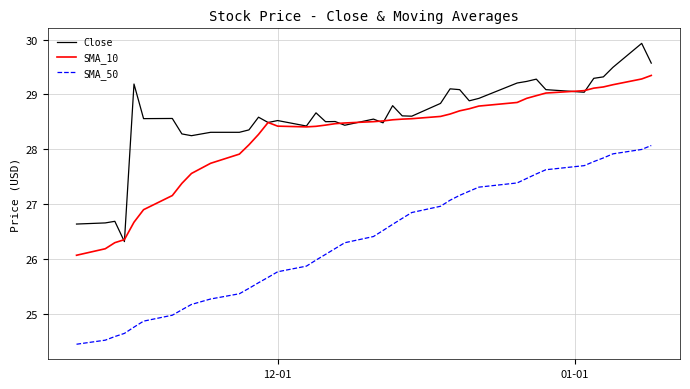

At how many categories does at least one series exceed 25?

40